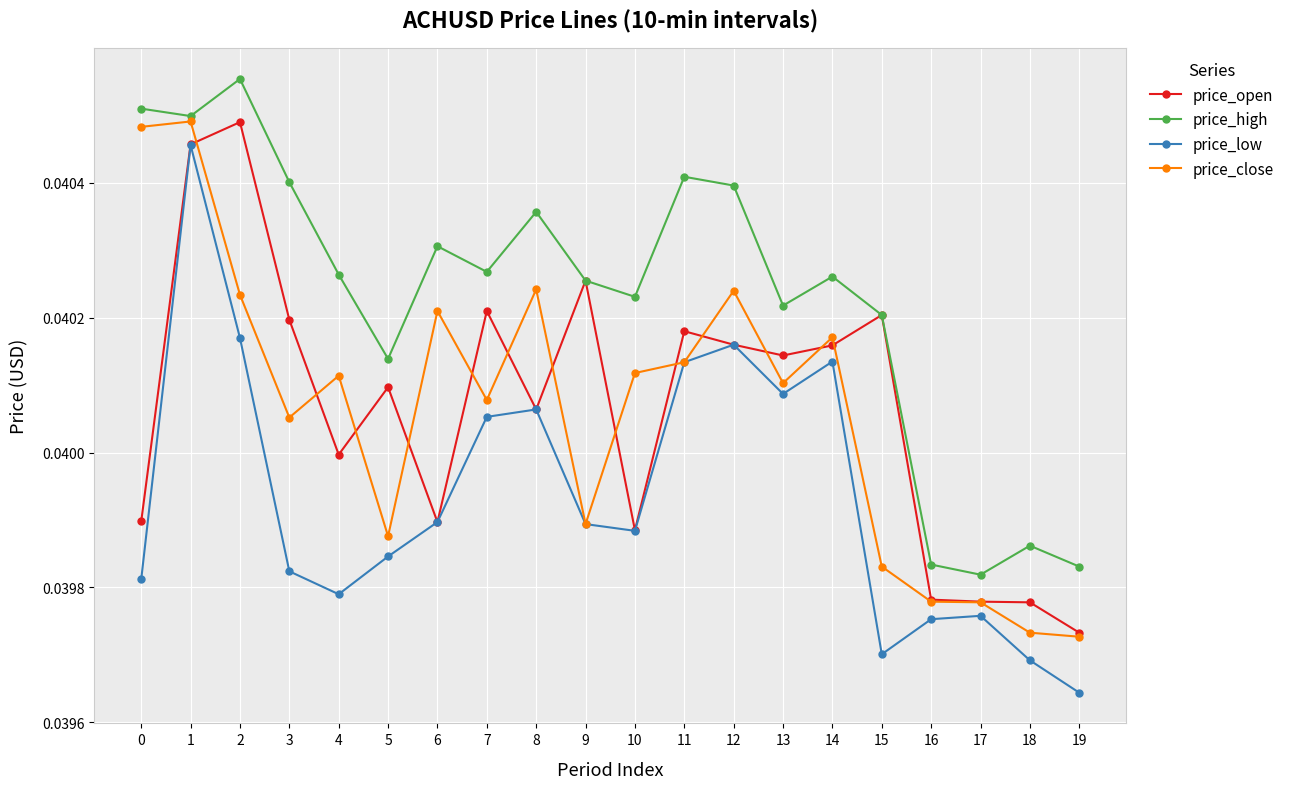

Which series has the largest total across all categories?

price_high